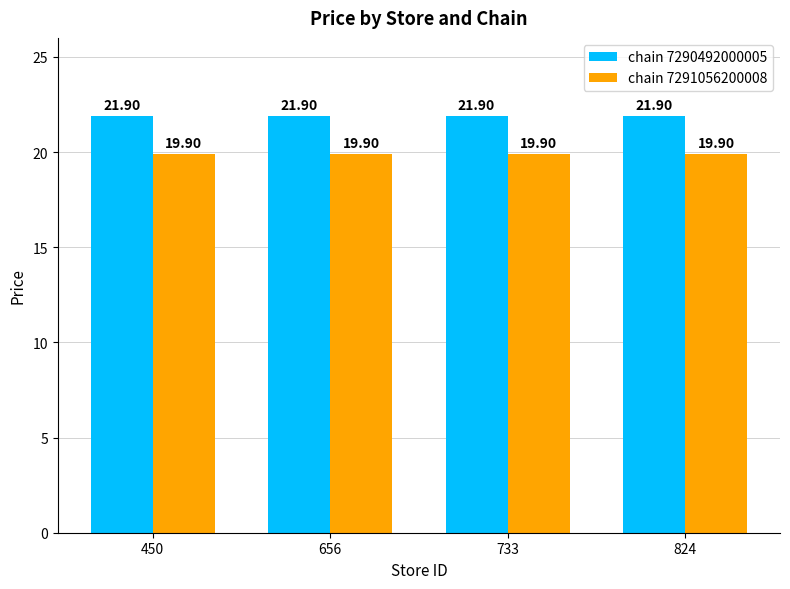

What is the value of the chain 7290492000005 bar at the 3rd from the left?

21.9